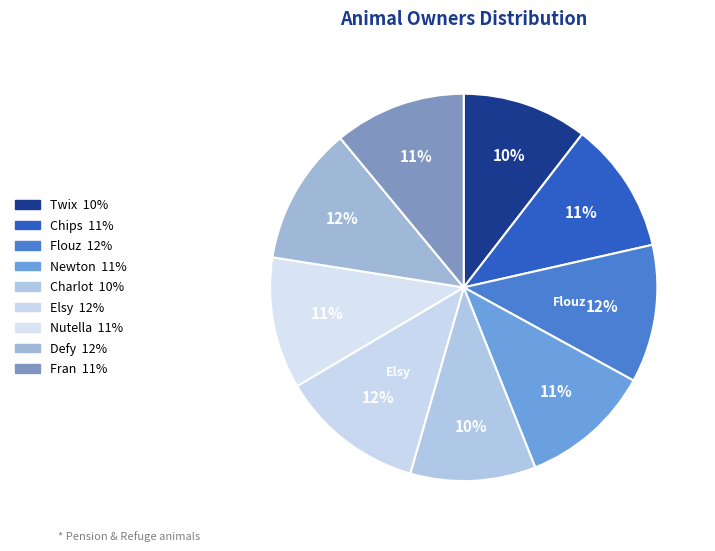

The Flouz slice represents 12% of the pie. True or false?

True